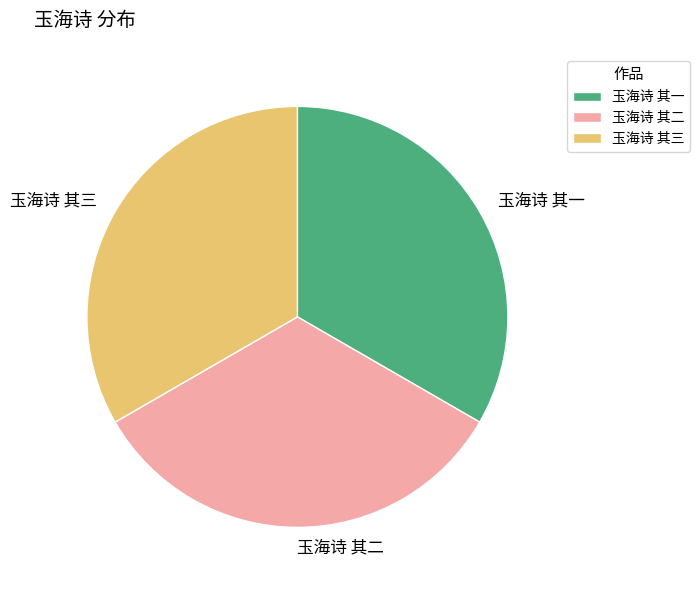

Combined, do 玉海诗 其一 and 玉海诗 其三 account for over 50%?

Yes